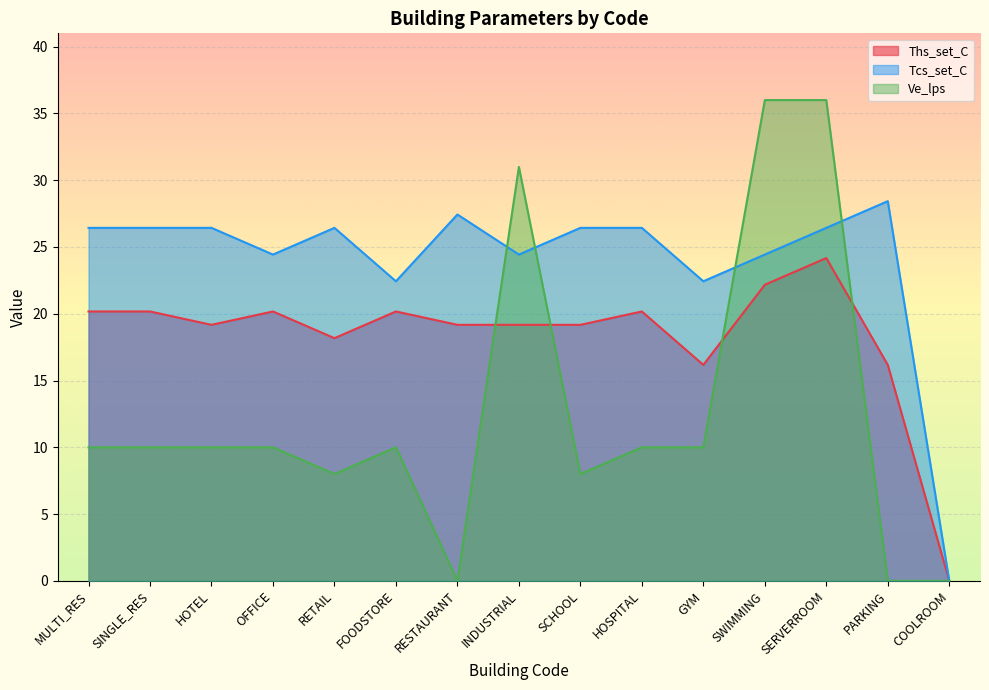

What are all the series names shown in the legend?

Ths_set_C, Tcs_set_C, Ve_lps